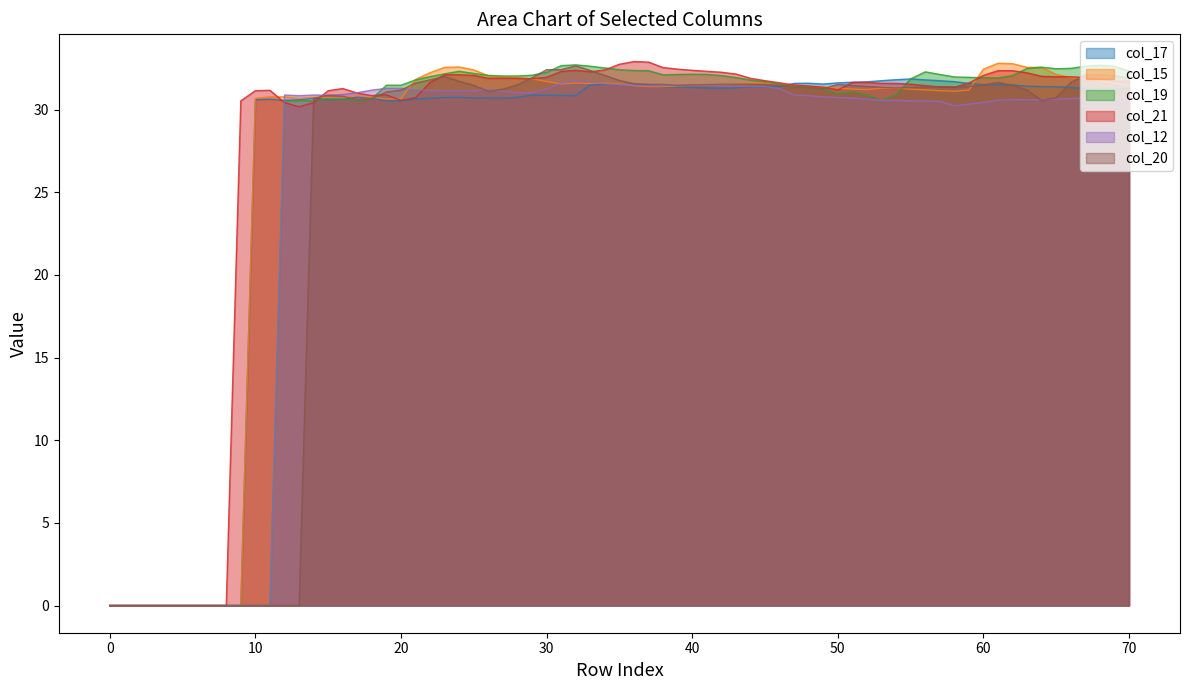

What is the approximate value of col_12 at 12?

30.9